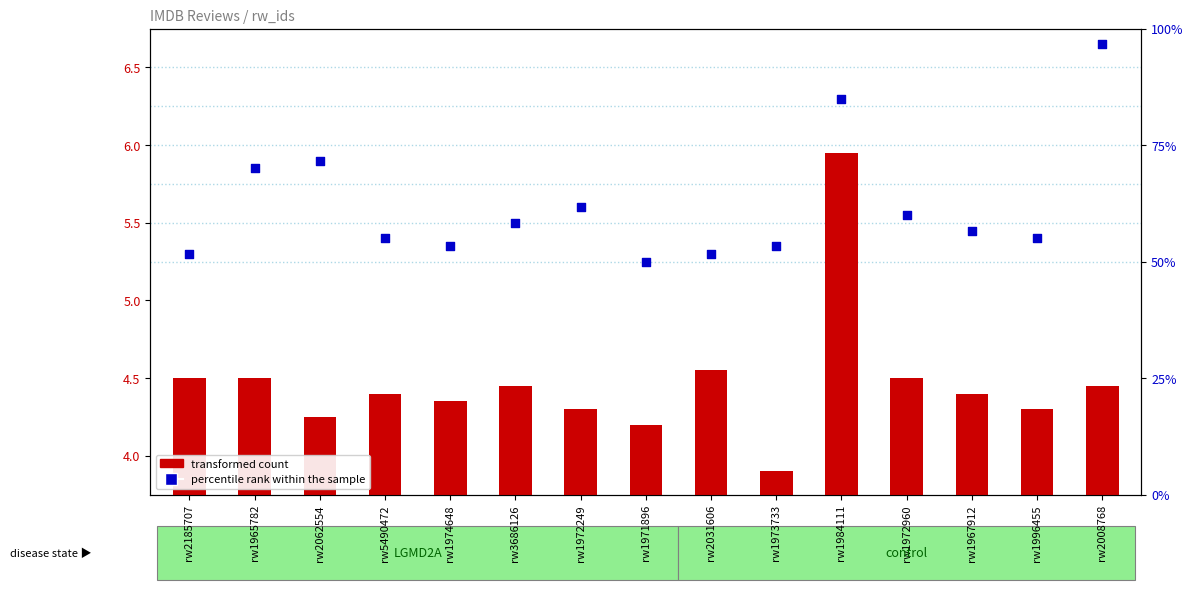

What are all the series names shown in the legend?

transformed count, percentile rank within the sample